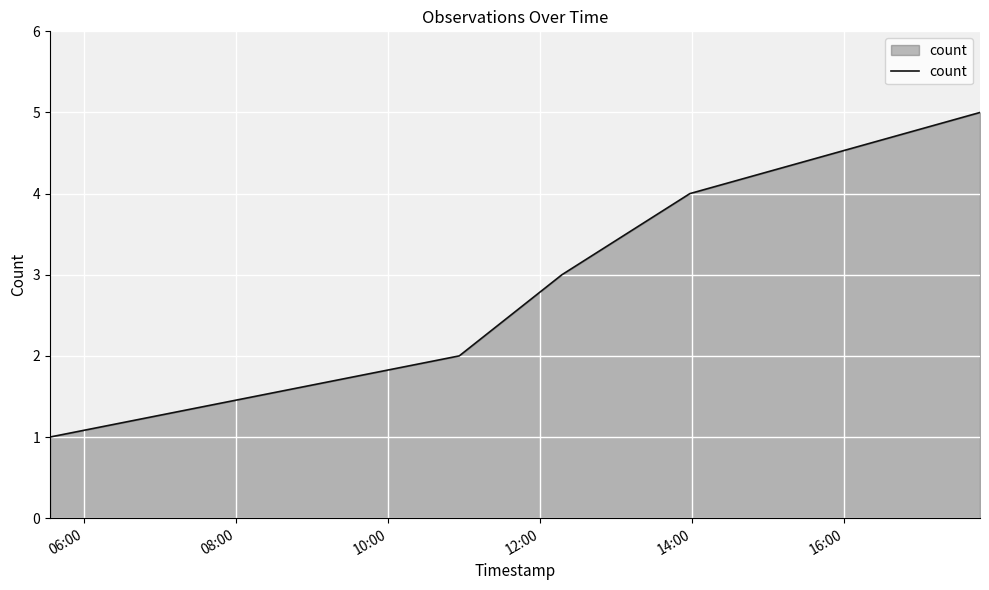

What is the difference between the second highest and second lowest values?

2